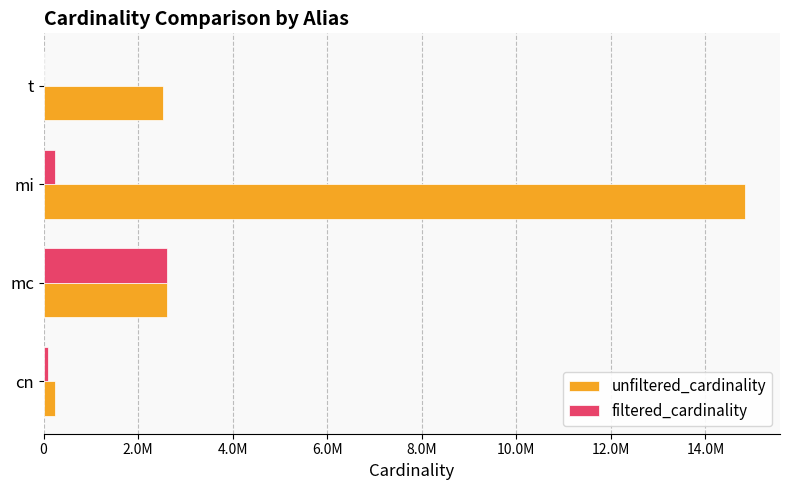

What are all the series names shown in the legend?

unfiltered_cardinality, filtered_cardinality